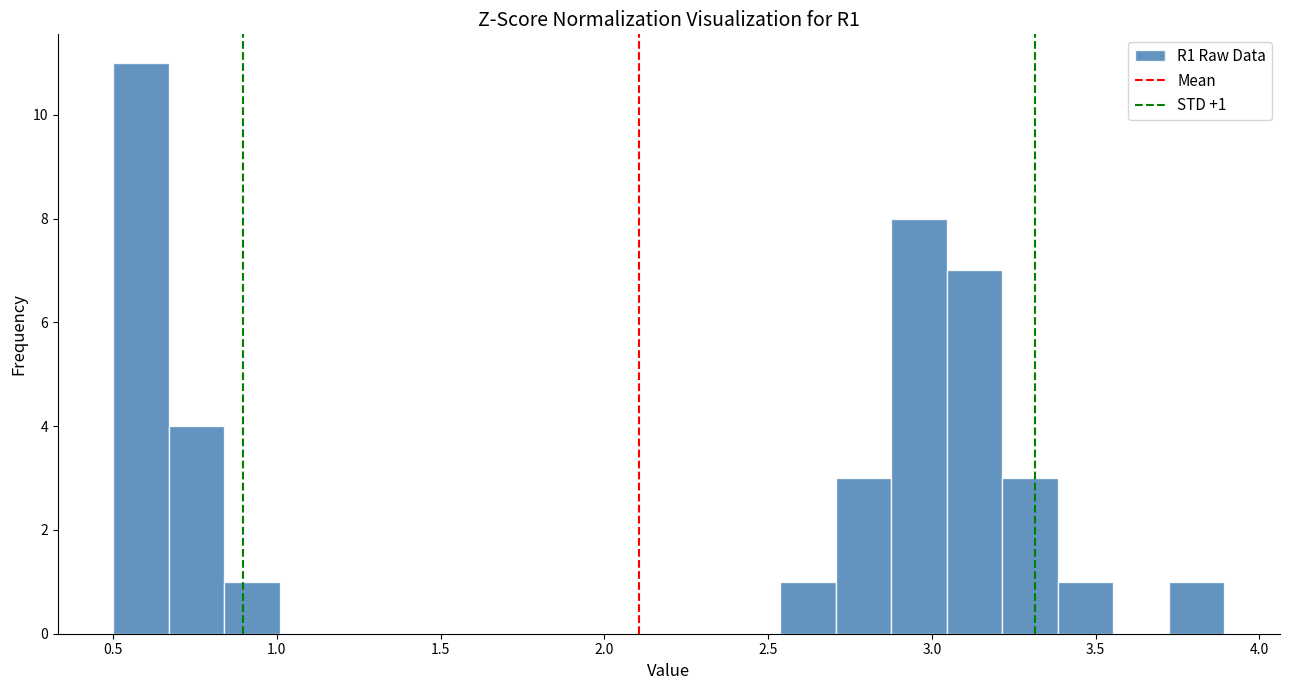

Read against the x-axis, roughly where is the centre of the tallest bar?

0.60